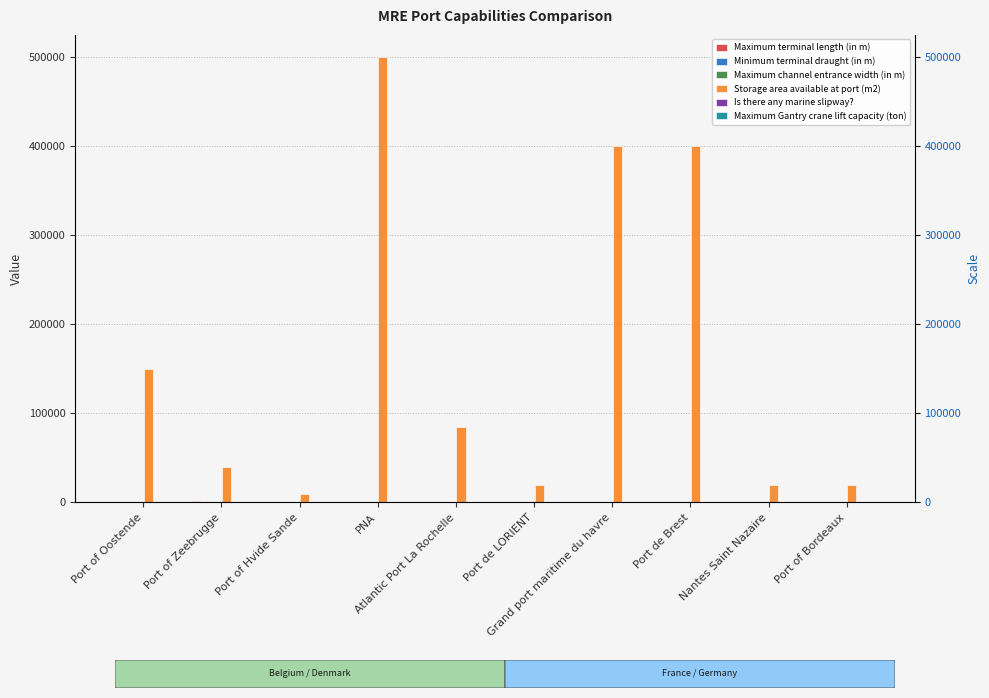

Is the value of Minimum terminal draught (in m) at Grand port maritime du havre greater than the value of Maximum terminal length (in m) at Port of Zeebrugge?

No